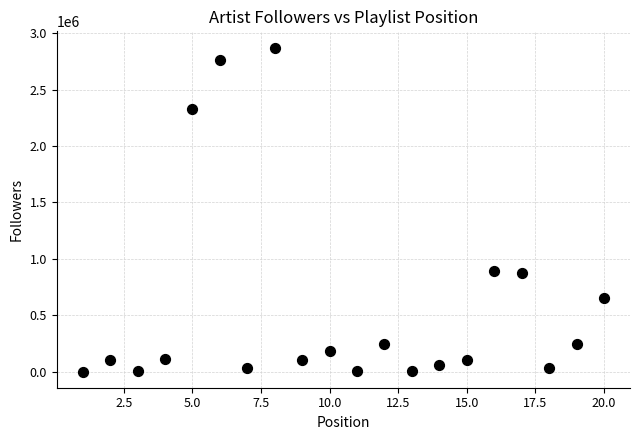

What is the range of Y values (max minus min)?

2869400